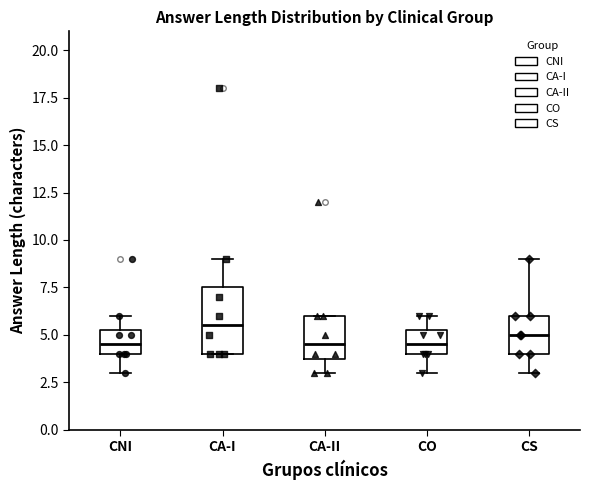

Reading left to right, read every box against the y-axis: the position of its median line, the range the box covers, and the ends of its whiskers. The values are not printed on the chart, so give them approximately, as read against the axis.

CNI: median 4.5, box 4.0 to 5.5, whiskers 3.0 to 6.0
CA-I: median 5.5, box 4.0 to 7.5, whiskers 4.0 to 9.0
CA-II: median 4.5, box 4.0 to 6.0, whiskers 3.0 to 6.0
CO: median 4.5, box 4.0 to 5.5, whiskers 3.0 to 6.0
CS: median 5.0, box 4.0 to 6.0, whiskers 3.0 to 9.0